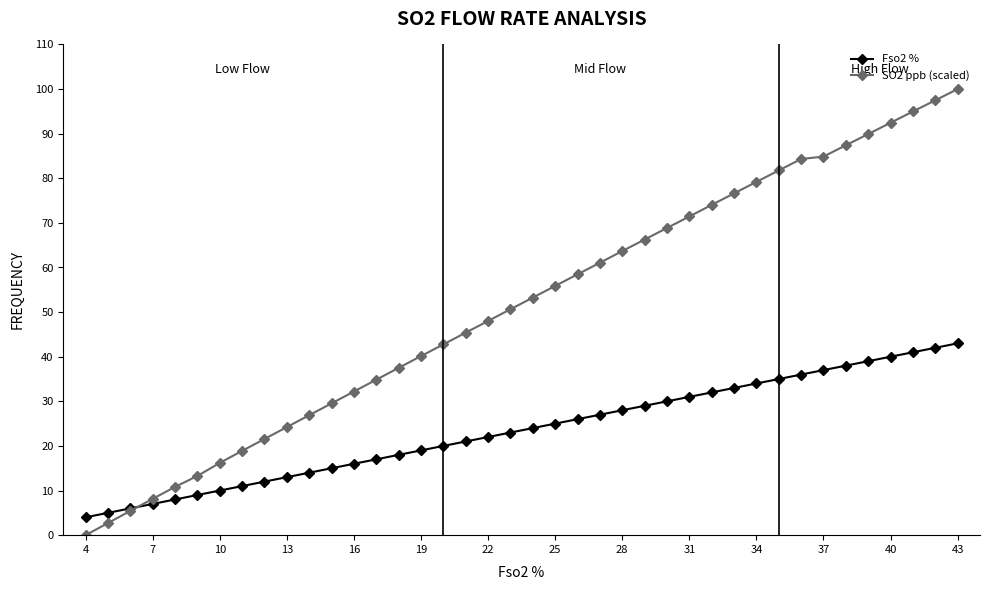

List the series in order of their peak value, highest first.

SO2 ppb (scaled), Fso2 %